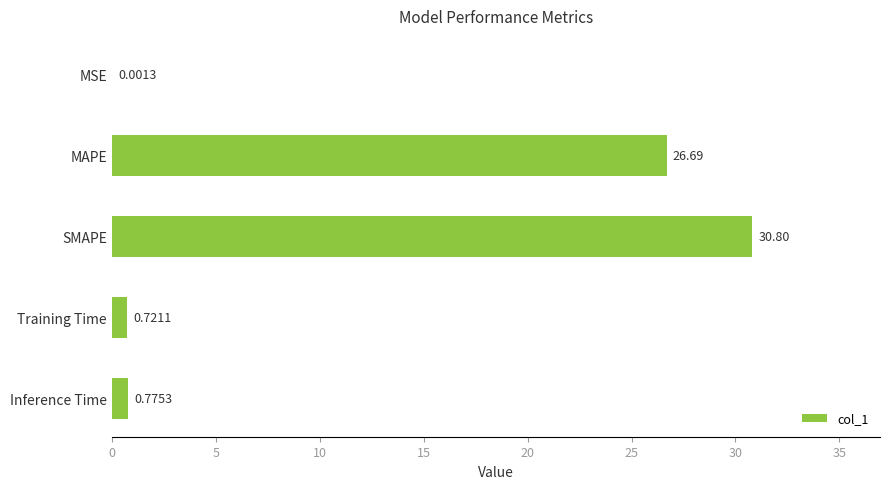

At which label is the value closest to 15?

MAPE